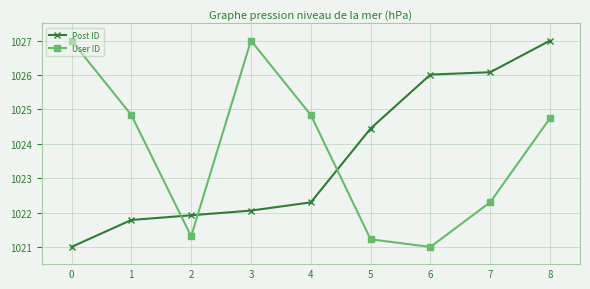

What is the sum of the Post ID values at 0 and 5?

2045.4